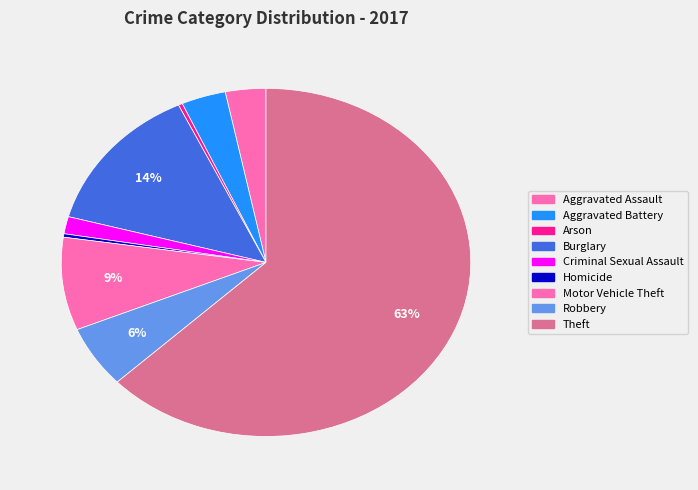

Count the number of slices in the pie.

9